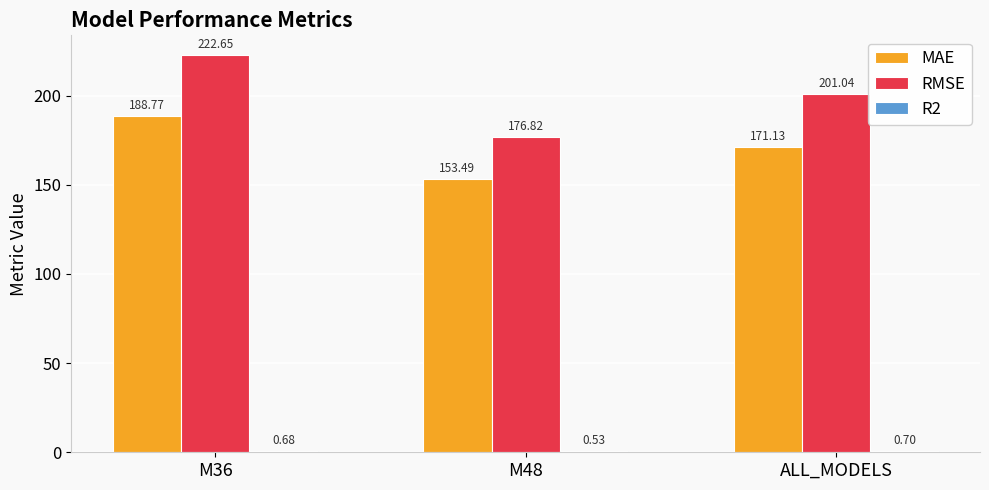

At which category is the sum across all series the highest?

M36